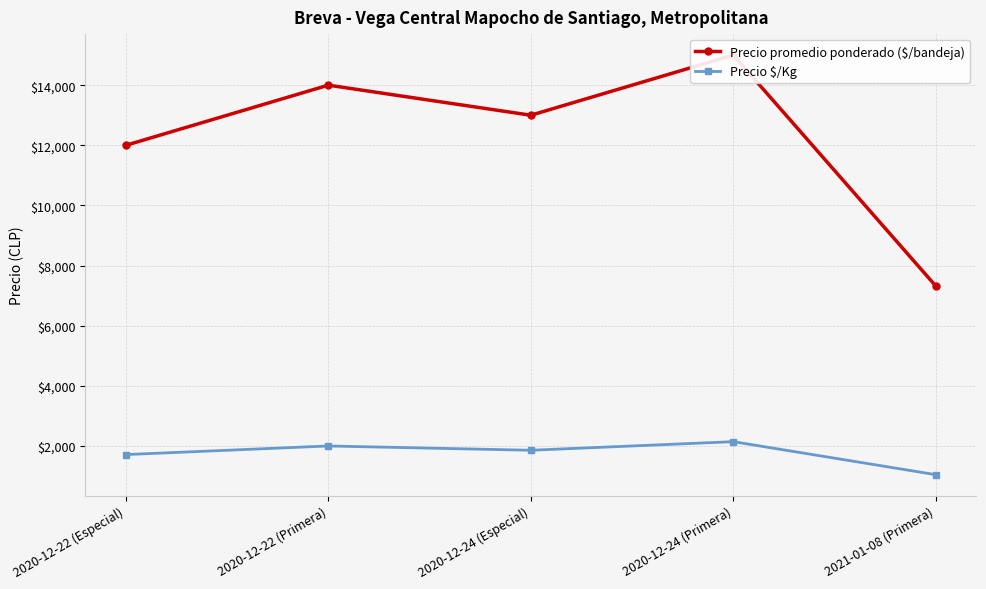

What is the approximate value of Precio $/Kg at 2020-12-24 (Primera), to the nearest 50?

2150